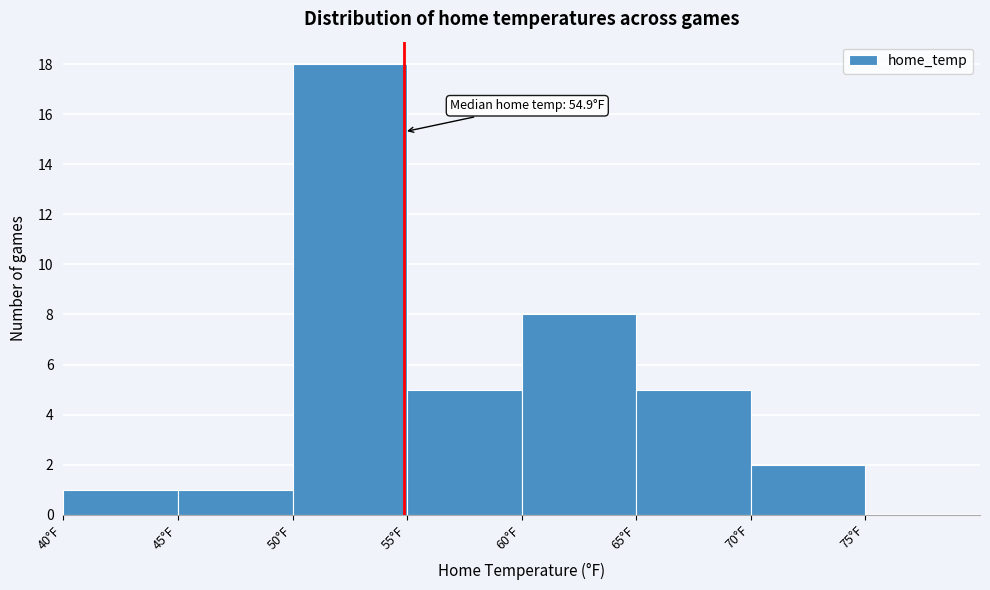

Which range on the x-axis has the tallest bar?

50 to 55